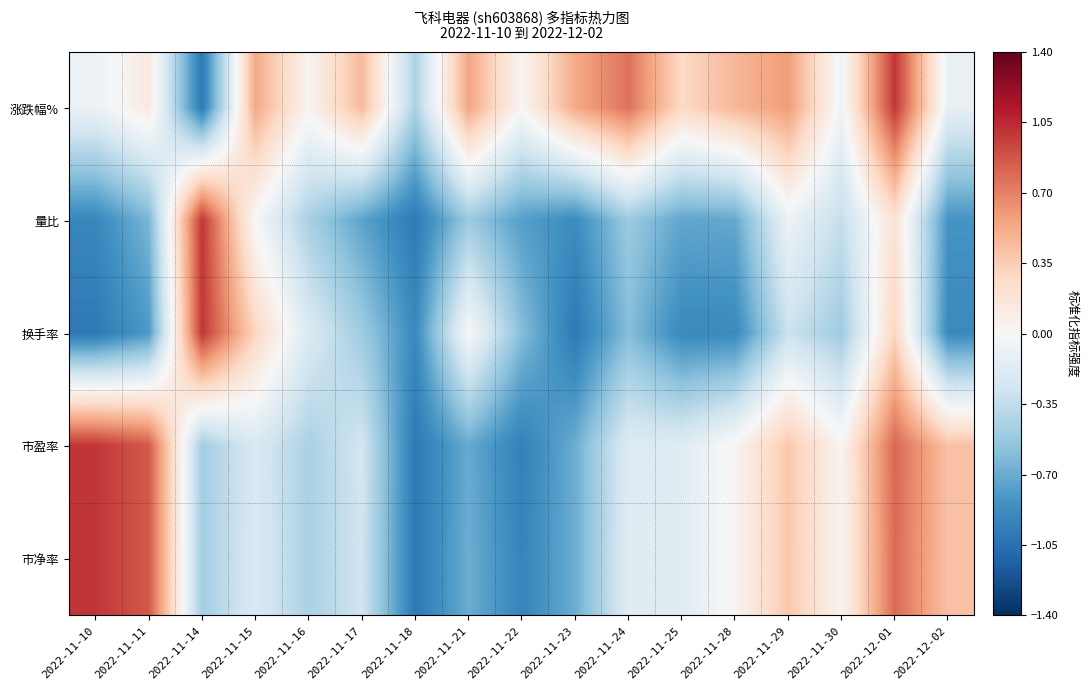

Which has a higher value, 2022-11-23 or 2022-11-17?

2022-11-23